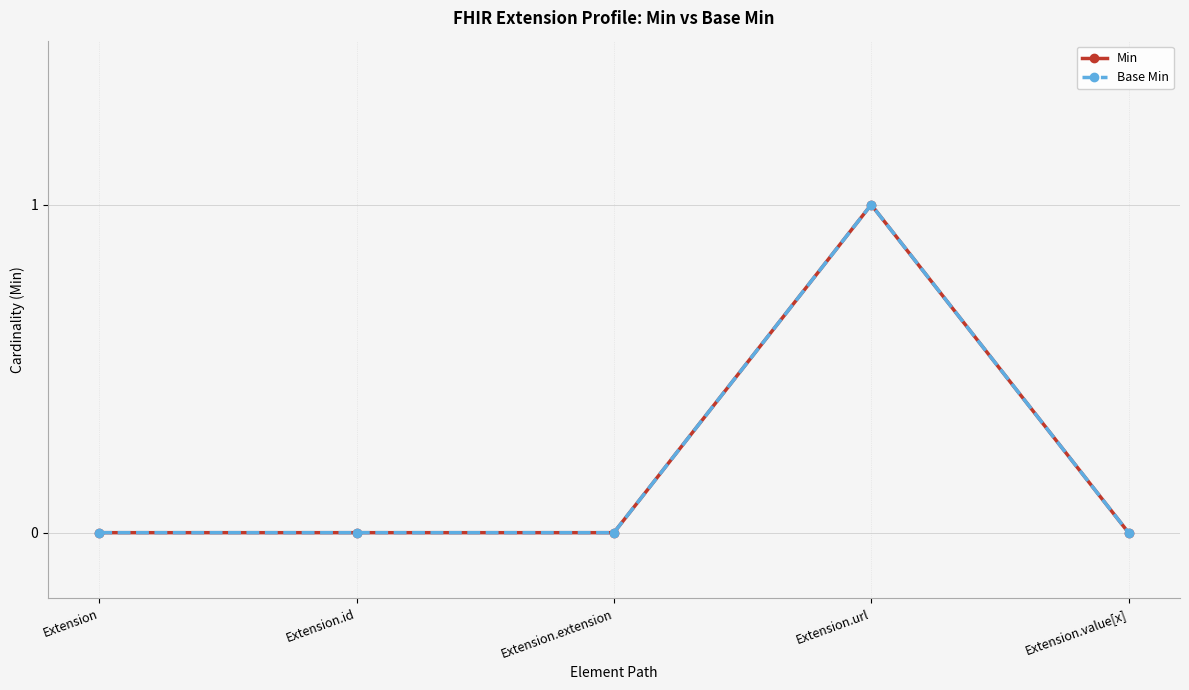

Between Extension.url and Extension.value[x], which series saw the biggest shift?

Min